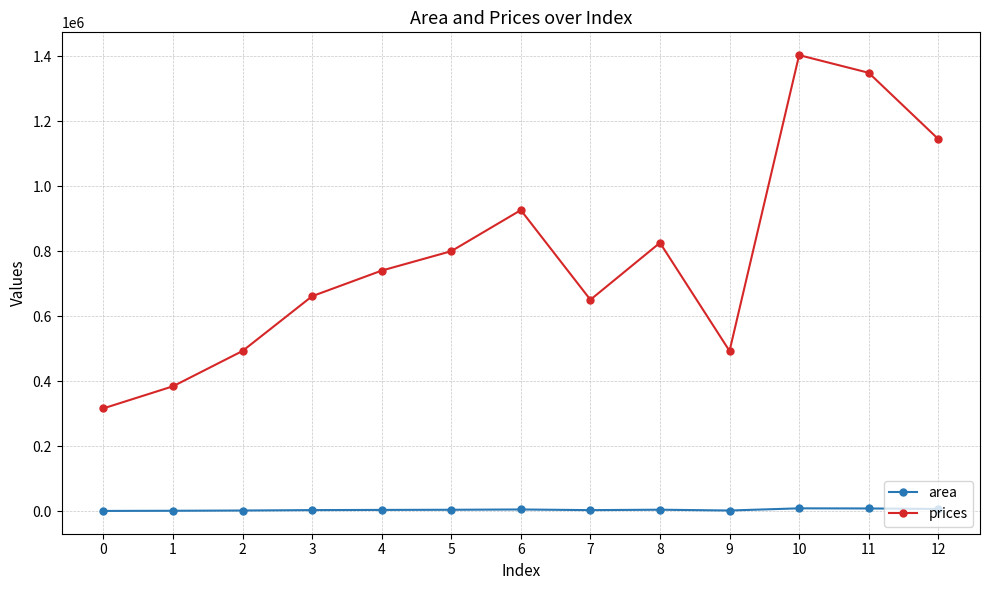

Does the chart have visible grid lines?

Yes